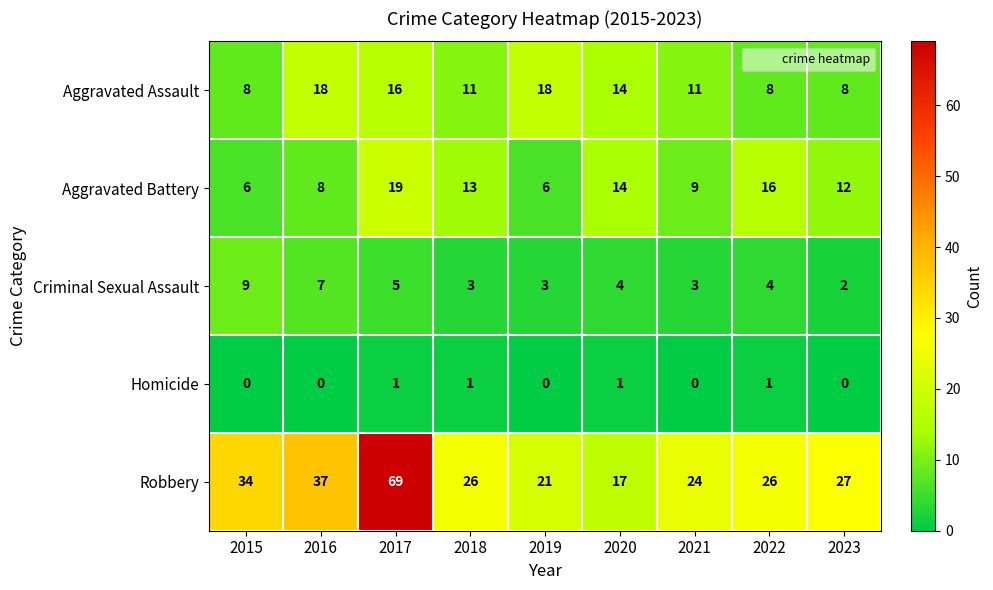

What is the difference between the maximum and minimum values in the Aggravated Assault series?

10